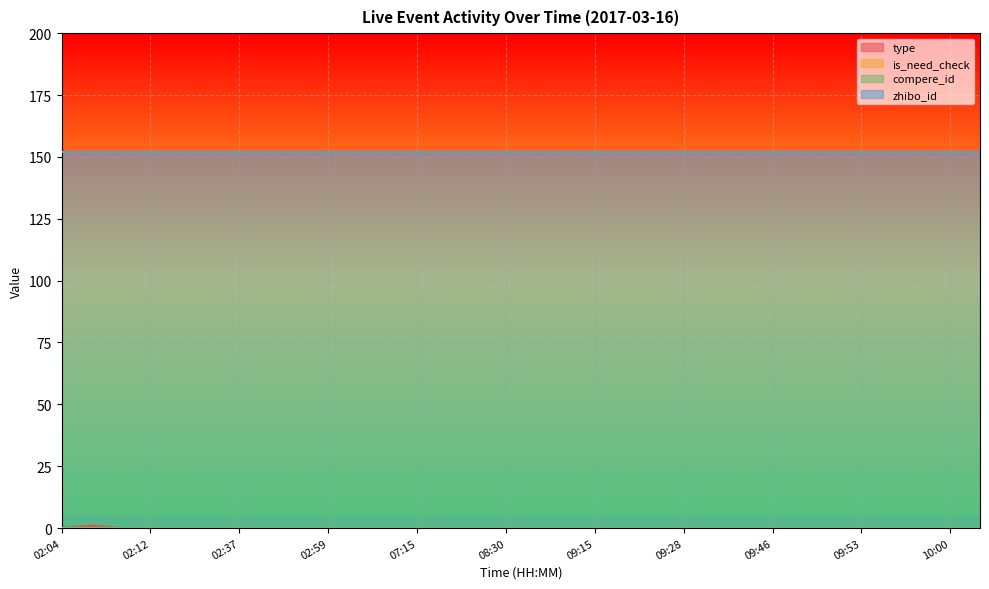

Reading left to right, transcribe all the data shown in this chart.

type: 02:04=0	02:08=1	02:08=0	02:12=0	02:16=0	02:31=0	02:37=0	02:47=0	02:50=0	02:59=0	03:11=0	07:12=0	07:15=0	07:44=0	07:50=0	08:30=0	08:30=0	08:37=0	09:15=0	09:21=0	09:21=0	09:28=0	09:38=0	09:40=0	09:46=0	09:47=0	09:48=0	09:53=0	09:54=0	09:55=0	10:00=0	10:05=0
is_need_check: 02:04=0	02:08=0	02:08=0	02:12=0	02:16=0	02:31=0	02:37=0	02:47=0	02:50=0	02:59=0	03:11=0	07:12=0	07:15=0	07:44=0	07:50=0	08:30=0	08:30=0	08:37=0	09:15=0	09:21=0	09:21=0	09:28=0	09:38=0	09:40=0	09:46=0	09:47=0	09:48=0	09:53=0	09:54=0	09:55=0	10:00=0	10:05=0
compere_id: 02:04=0	02:08=0	02:08=0	02:12=0	02:16=0	02:31=0	02:37=0	02:47=0	02:50=0	02:59=0	03:11=0	07:12=0	07:15=0	07:44=0	07:50=0	08:30=0	08:30=0	08:37=0	09:15=0	09:21=0	09:21=0	09:28=0	09:38=0	09:40=0	09:46=0	09:47=0	09:48=0	09:53=0	09:54=0	09:55=0	10:00=0	10:05=0
zhibo_id: 02:04=152	02:08=152	02:08=152	02:12=152	02:16=152	02:31=152	02:37=152	02:47=152	02:50=152	02:59=152	03:11=152	07:12=152	07:15=152	07:44=152	07:50=152	08:30=152	08:30=152	08:37=152	09:15=152	09:21=152	09:21=152	09:28=152	09:38=152	09:40=152	09:46=152	09:47=152	09:48=152	09:53=152	09:54=152	09:55=152	10:00=152	10:05=152